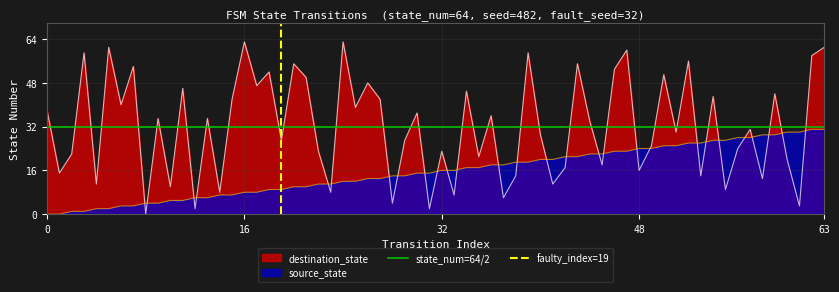

Which series ends up on top after the final intersection of destination_state and source_state?

destination_state